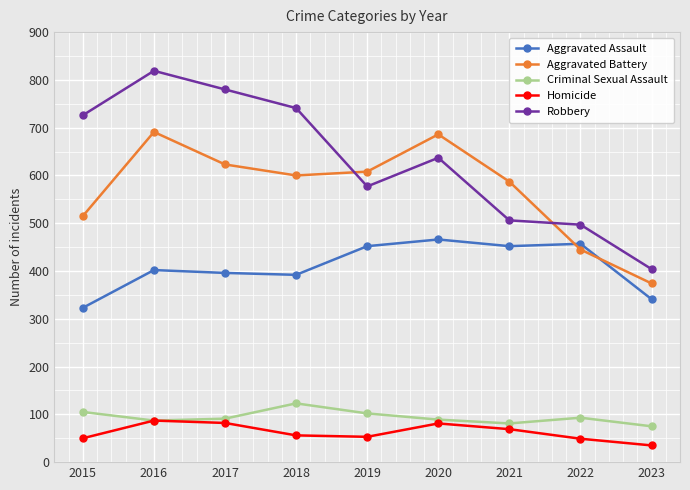

What is the value of the Robbery point at the 6th from the left?

637